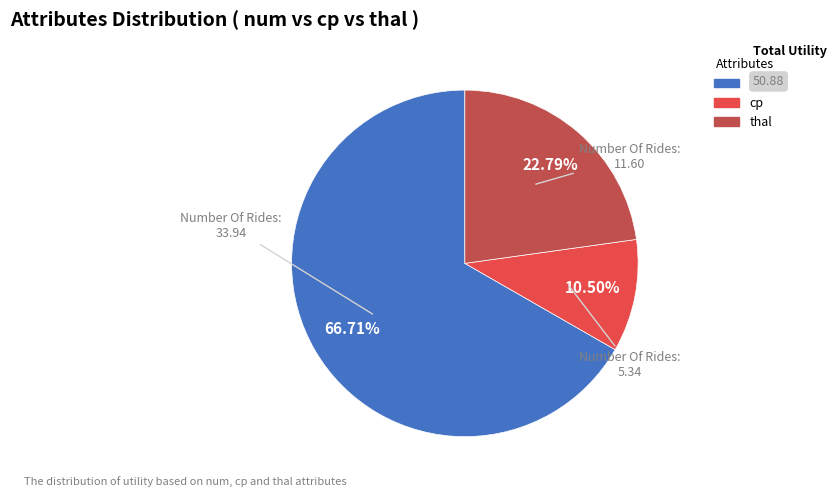

Which category has the biggest portion of the pie?

num